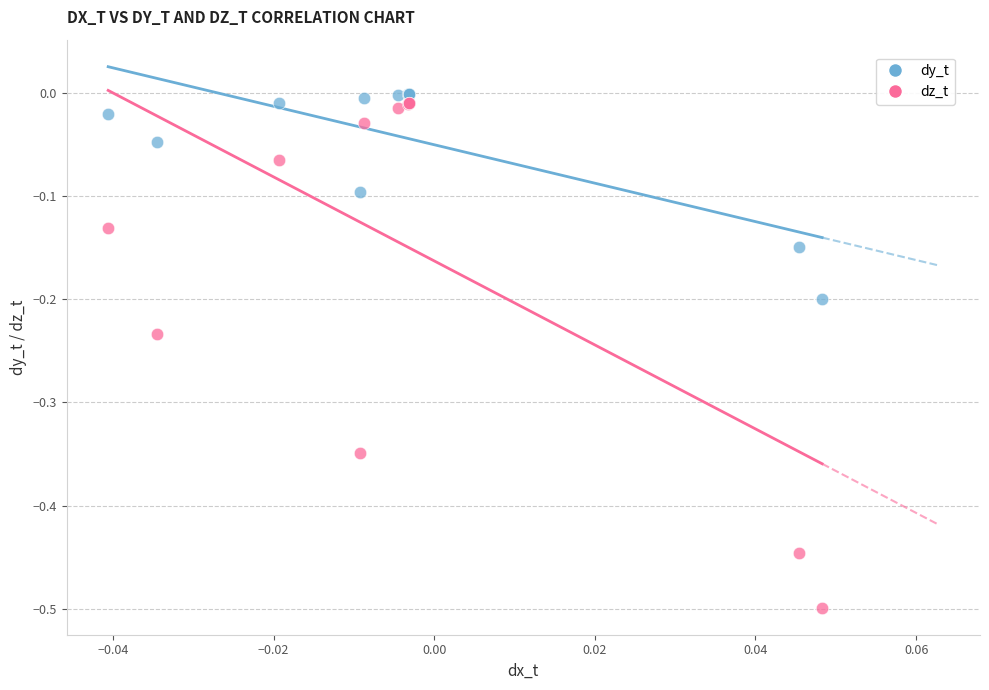

Which series contains the highest Y value?

dy_t